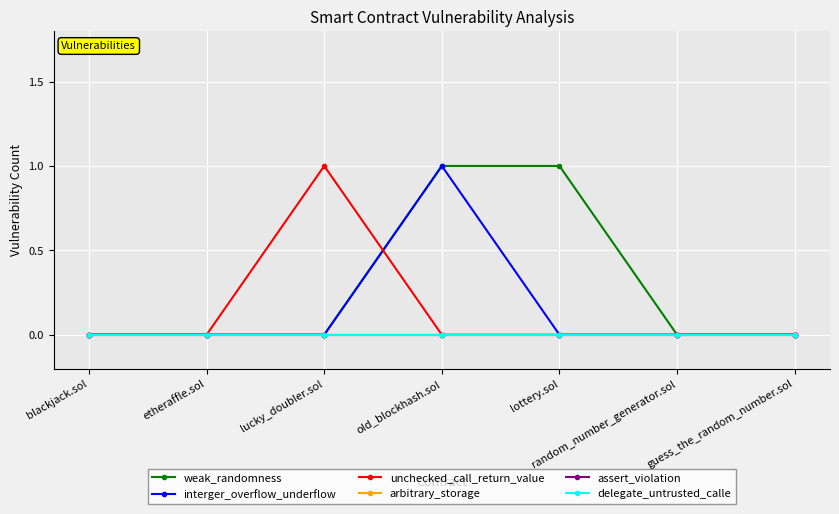

At which category is the sum across all series the highest?

old_blockhash.sol